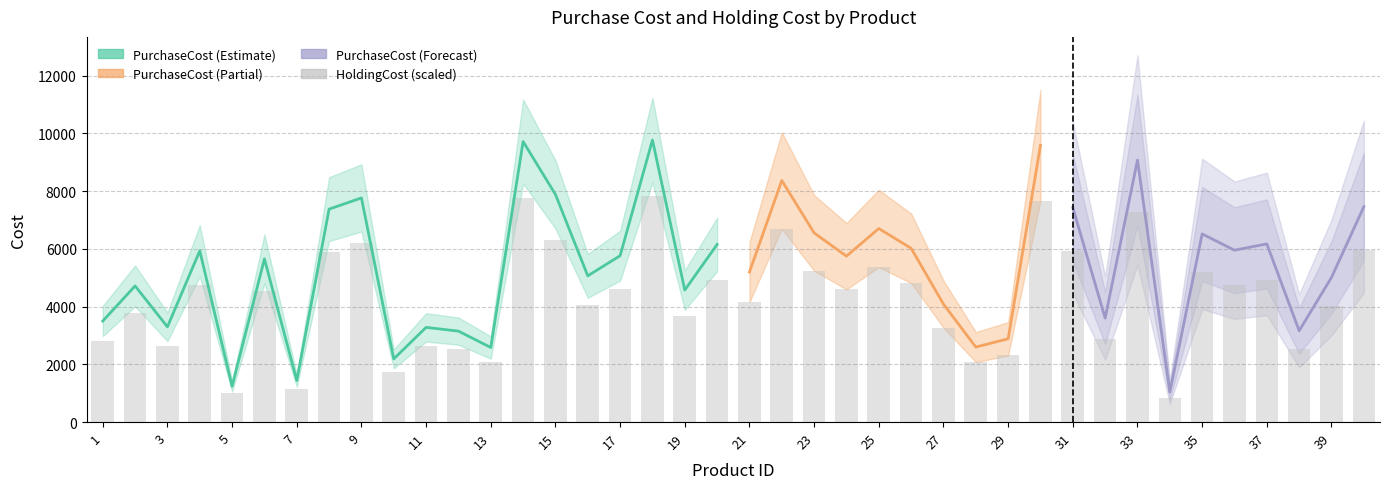

What is the value of the 36th bar from the left?

4762.4